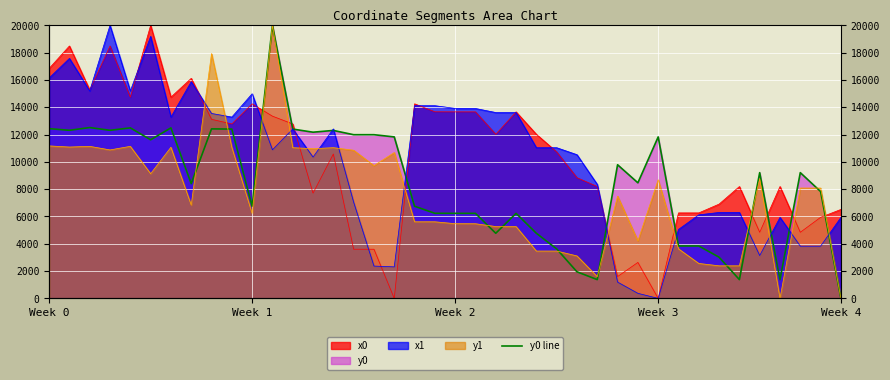

Reading left to right, extract all data points from this chart.

12434.1	12311.4	12512.5	12311.4	12488.8	11617.7	12488.8	8404.2	12416.0	12400.8	6750.5	20000.0	12400.8	12173.7	12302.2	11989.8	11989.8	11828.4	6750.5	6233.7	6229.0	6228.5	4770.3	6228.5	4770.3	3624.7	1948.5	1375.7	9788.0	8466.4	11828.4	3839.3	3839.3	3016.7	1375.7	9210.3	1375.7	9210.3	7826.7	0.0